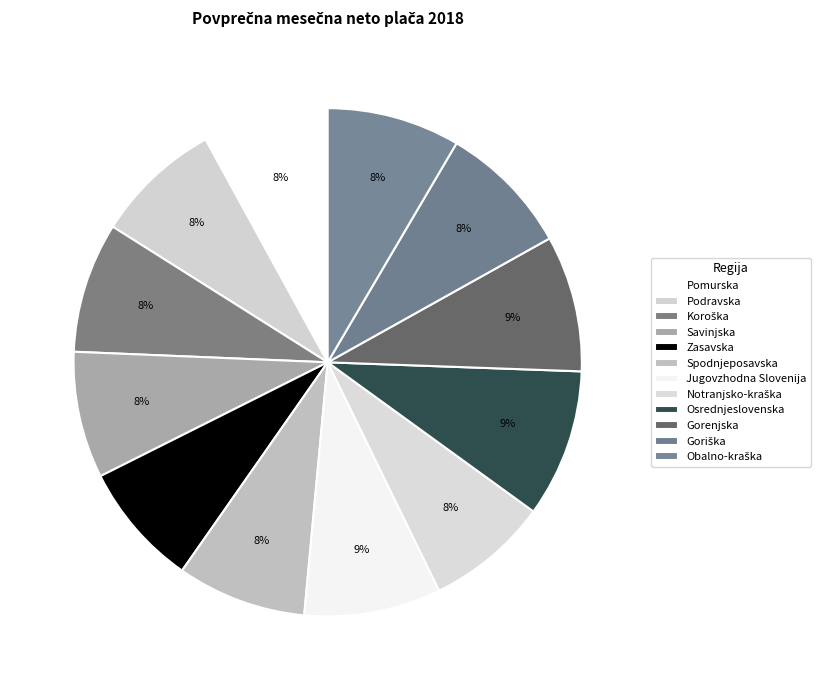

Which category has the biggest portion of the pie?

Osrednjeslovenska